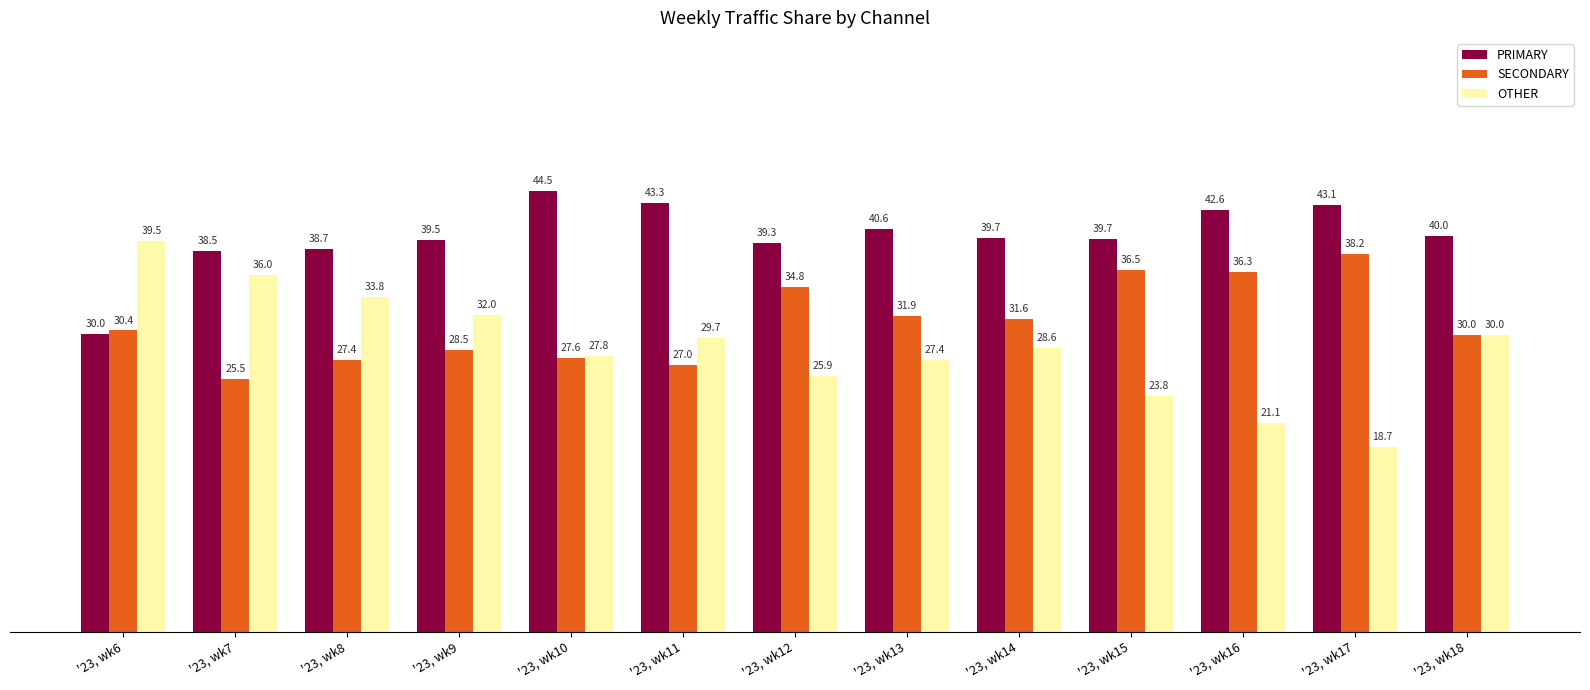

Rank the categories by OTHER value from lowest to highest.

'23, wk17, '23, wk16, '23, wk15, '23, wk12, '23, wk13, '23, wk10, '23, wk14, '23, wk11, '23, wk18, '23, wk9, '23, wk8, '23, wk7, '23, wk6